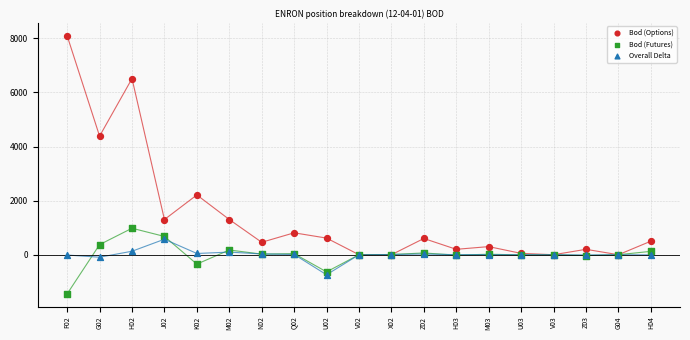

In the Bod (Options) series, what Y value is closest to 4046?

4383